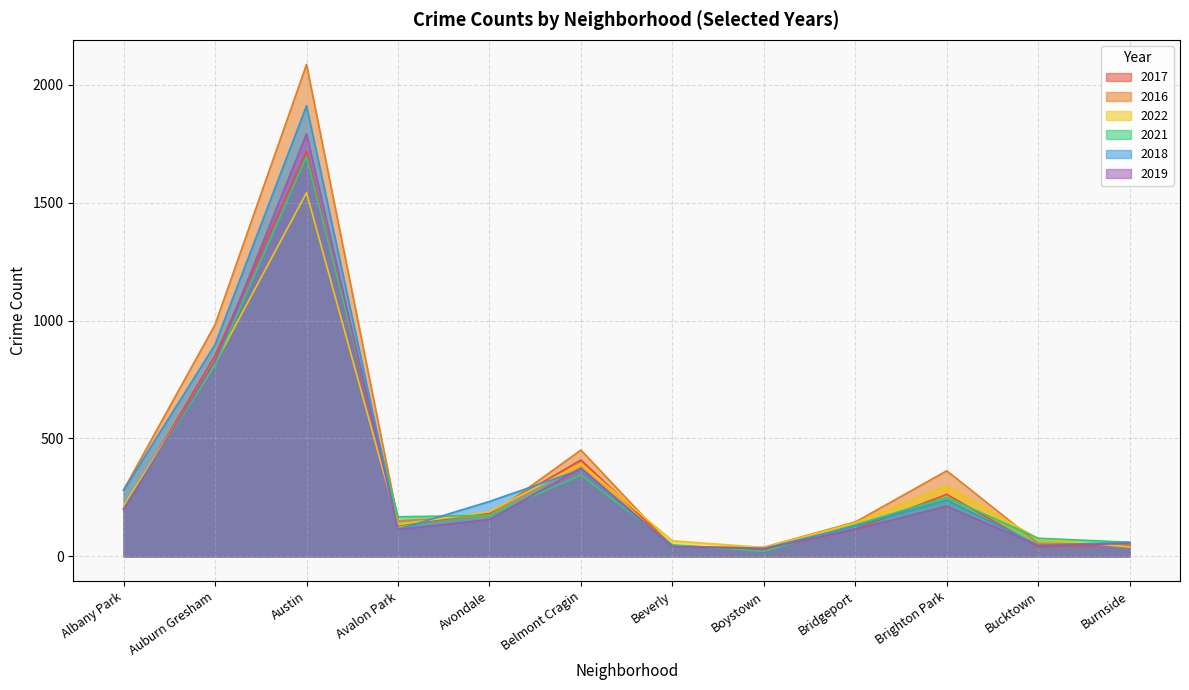

What position from the right is Beverly?

6